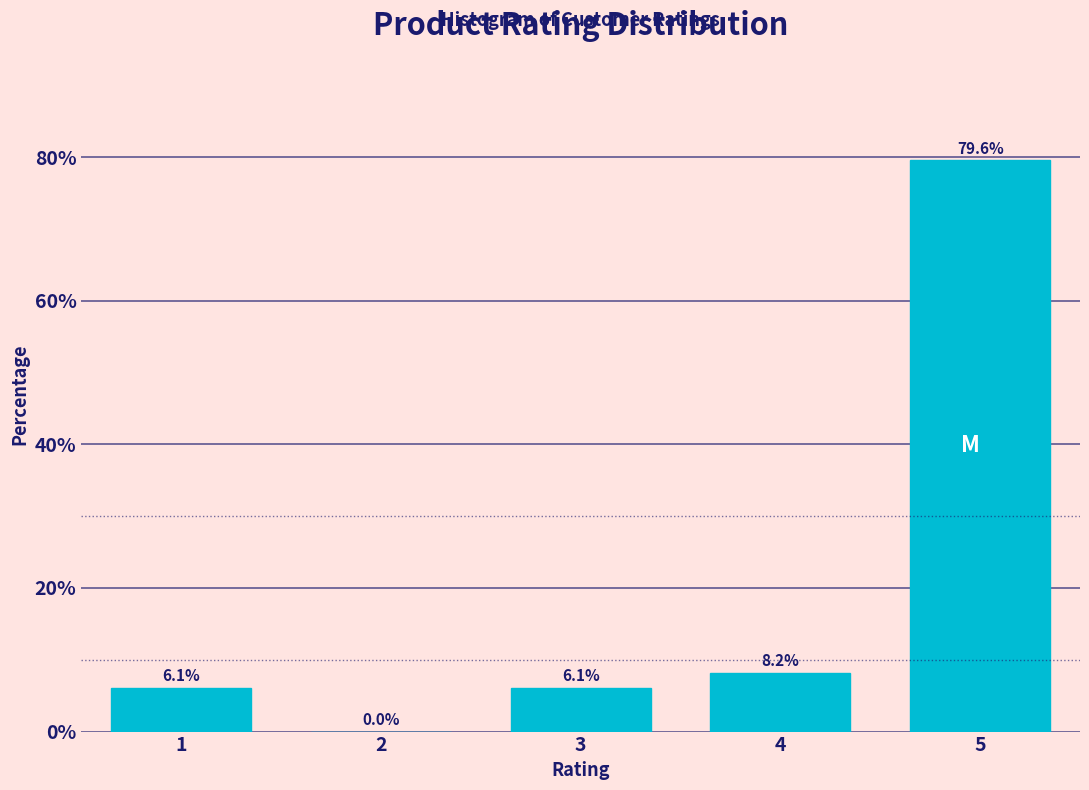

Reading right to left, extract all data points from this chart.

5=79.6	4=8.2	3=6.1	2=0.0	1=6.1